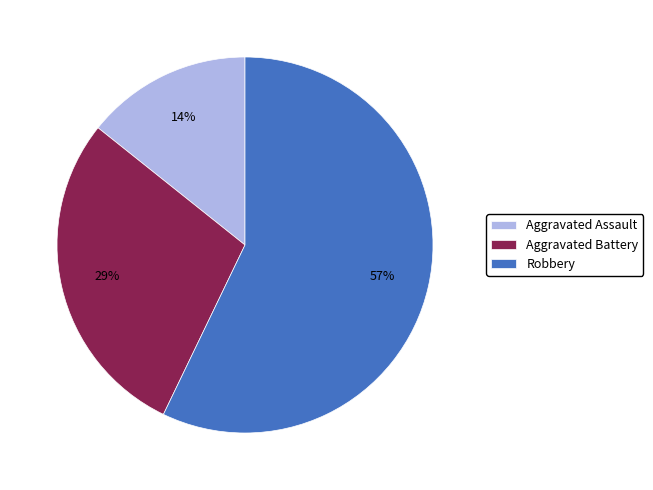

To the nearest percent, what percentage of the pie is Aggravated Battery?

29%